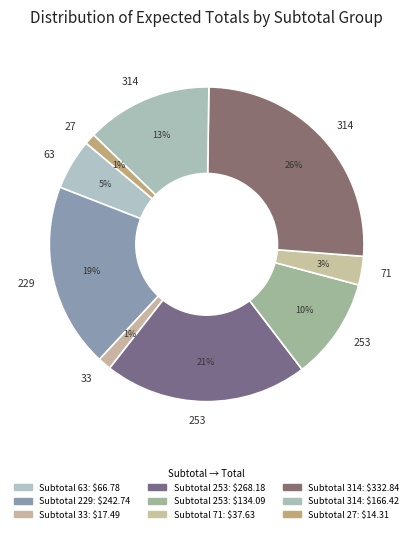

How many slices are in this pie chart?

9